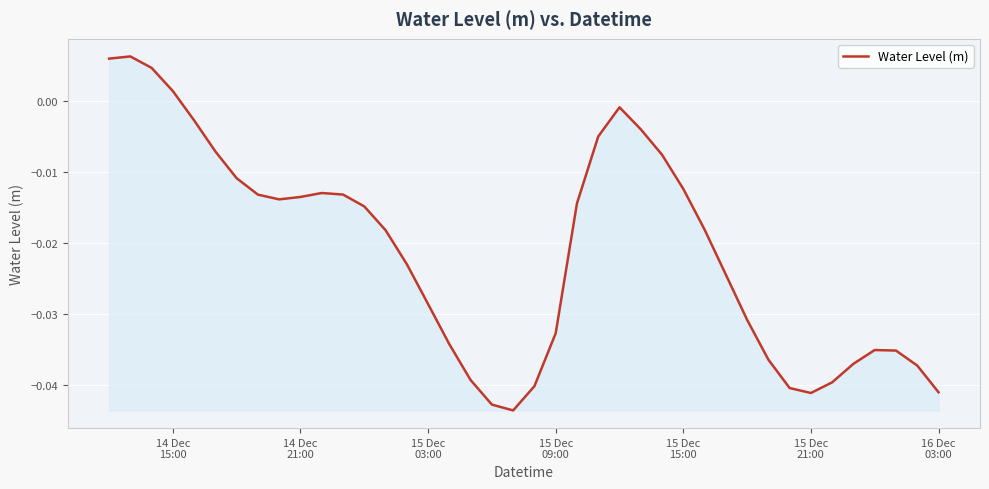

How many lines are shown in the chart?

1